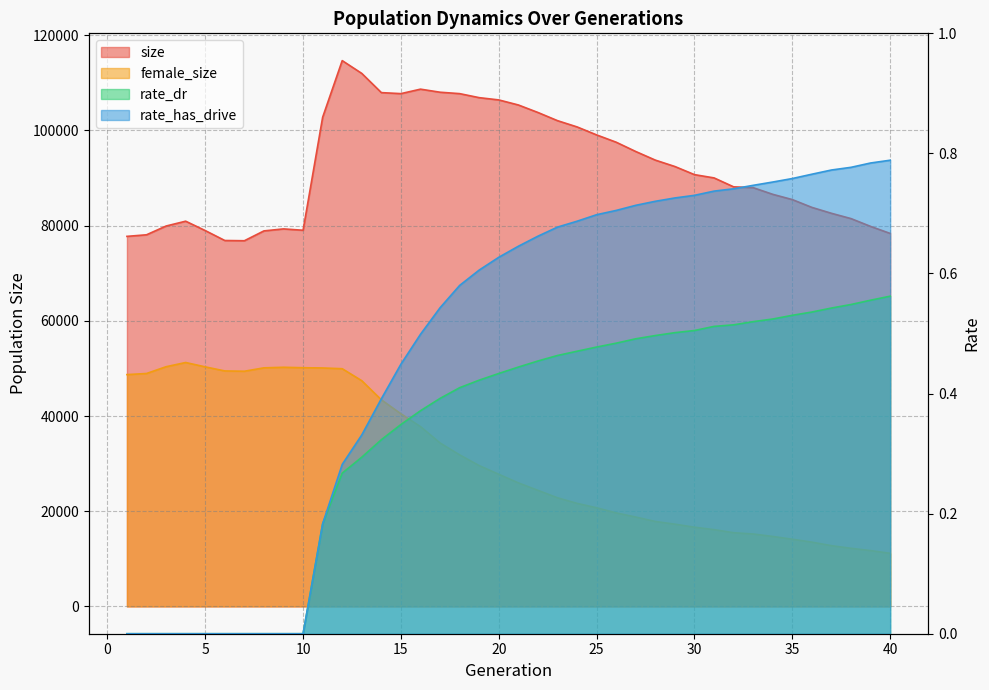

Reading left to right, list all the values displayed in this chart.

size: 77749.0	78081.0	79923.0	80938.0	78969.0	76882.0	76831.0	78898.0	79319.0	79034.0	102776.0	114674.0	111984.0	107952.0	107739.0	108679.0	108035.0	107739.0	106894.0	106418.0	105357.0	103779.0	102061.0	100746.0	99066.0	97531.0	95576.0	93769.0	92424.0	90719.0	90033.0	88154.0	87982.0	86583.0	85476.0	83836.0	82595.0	81481.0	79842.0	78366.0
female_size: 48706.0	48940.0	50363.0	51248.0	50333.0	49478.0	49414.0	50129.0	50246.0	50152.0	50102.0	49945.0	47422.0	43407.0	40473.0	37778.0	34338.0	31841.0	29586.0	27766.0	25959.0	24391.0	22827.0	21654.0	20724.0	19649.0	18781.0	17849.0	17282.0	16649.0	16134.0	15486.0	15220.0	14704.0	14118.0	13507.0	12767.0	12213.0	11731.0	11160.0
rate_dr: 0.0	0.0	0.0	0.0	0.0	0.0	0.0	0.0	0.0	0.0	0.2	0.3	0.3	0.3	0.3	0.4	0.4	0.4	0.4	0.4	0.4	0.5	0.5	0.5	0.5	0.5	0.5	0.5	0.5	0.5	0.5	0.5	0.5	0.5	0.5	0.5	0.5	0.5	0.6	0.6
rate_has_drive: 0.0	0.0	0.0	0.0	0.0	0.0	0.0	0.0	0.0	0.0	0.2	0.3	0.3	0.4	0.4	0.5	0.5	0.6	0.6	0.6	0.6	0.7	0.7	0.7	0.7	0.7	0.7	0.7	0.7	0.7	0.7	0.7	0.7	0.8	0.8	0.8	0.8	0.8	0.8	0.8